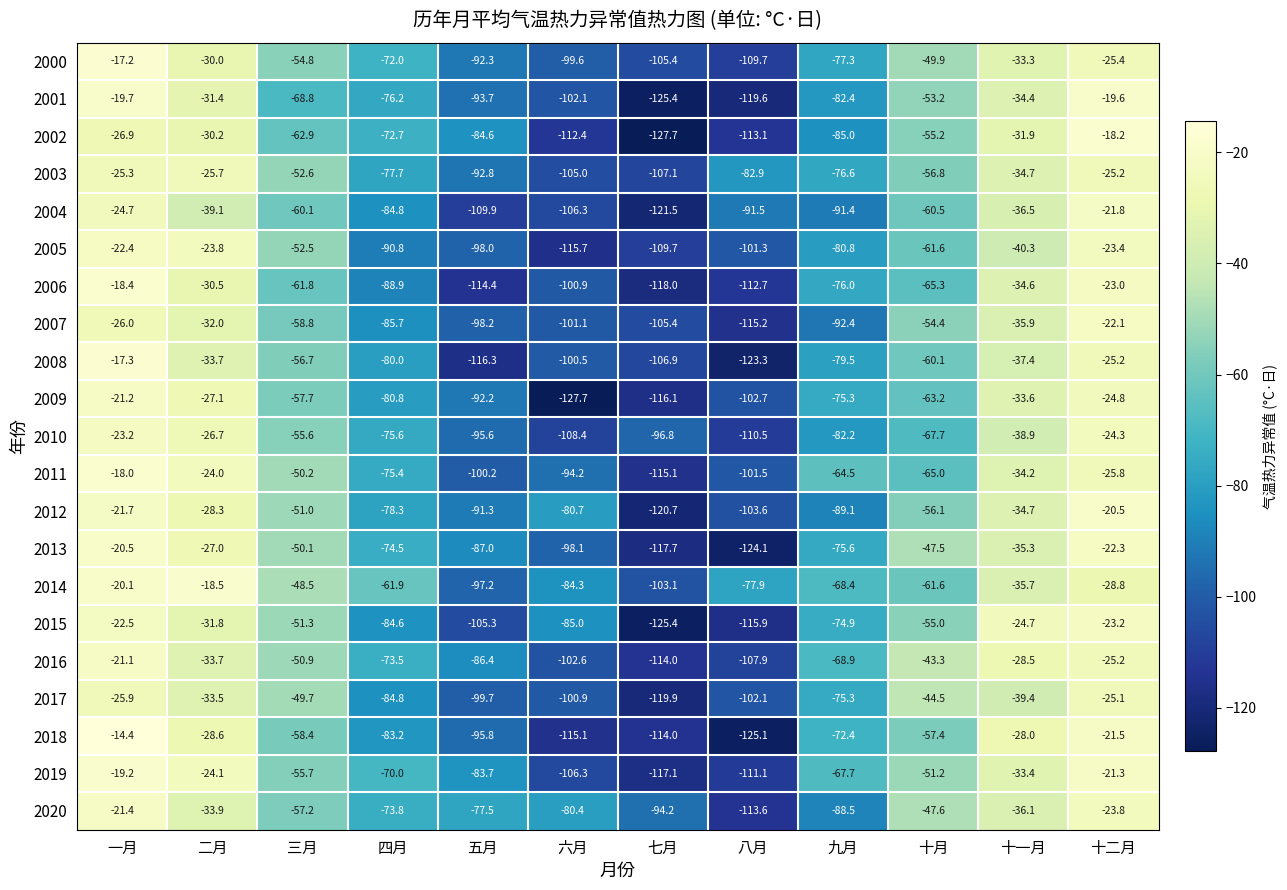

What is the sum of the 2000 values at 八月 and 十二月?

-135.1